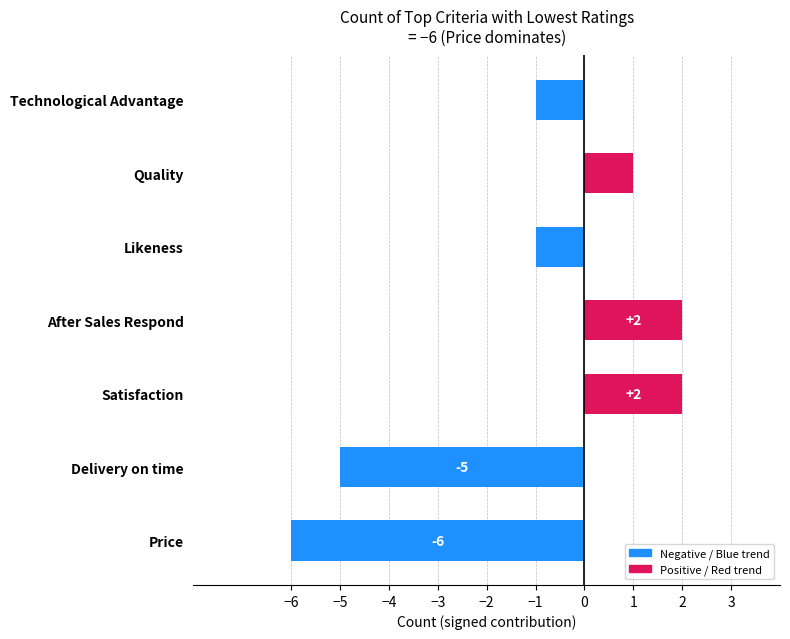

Are the bars horizontal?

Yes